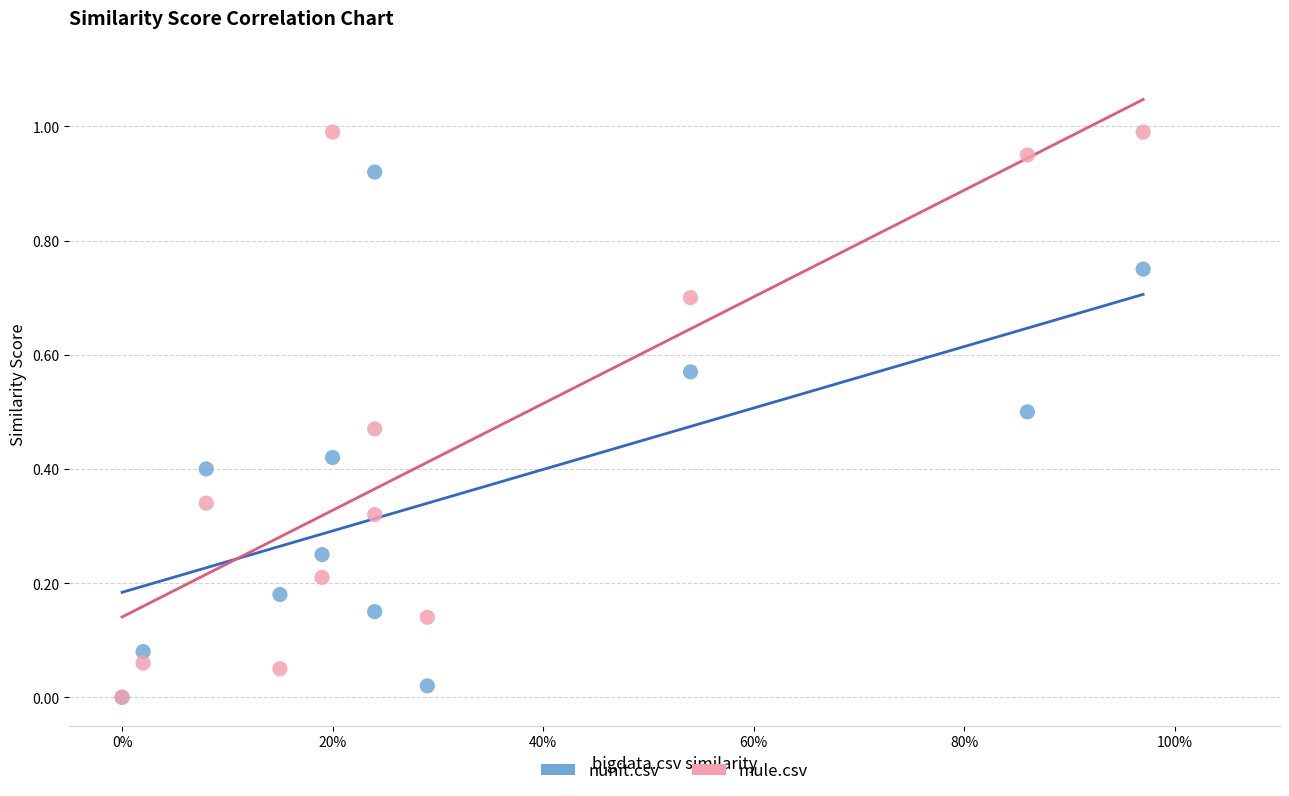

Which series contains the highest Y value?

mule.csv